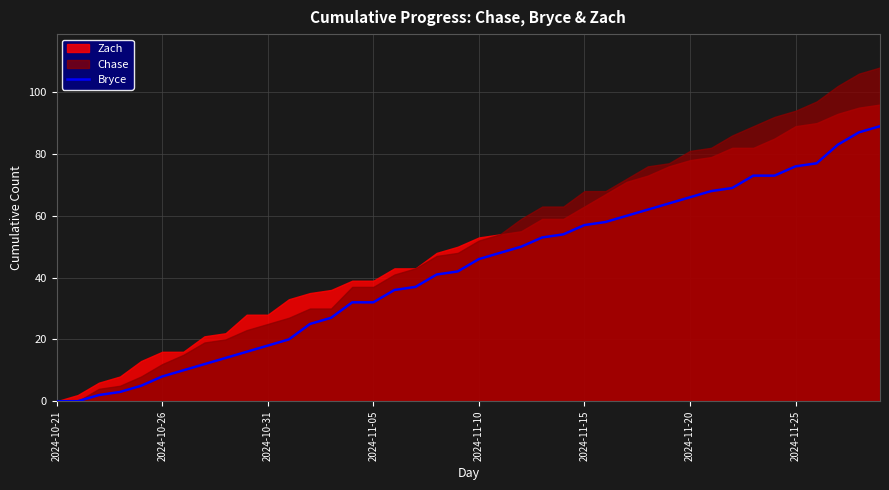

What is the change in value from 31 to 34?

+5